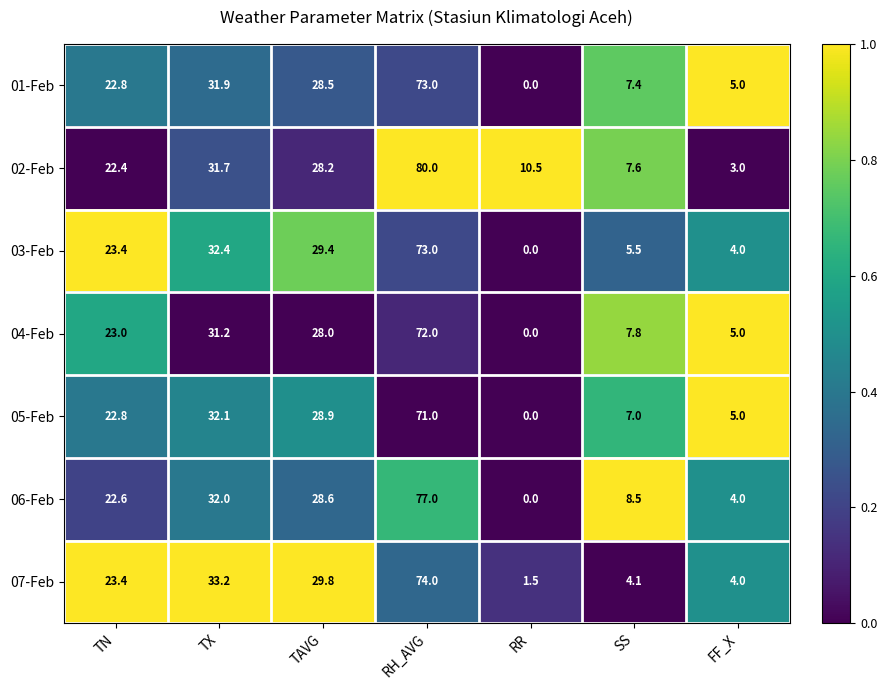

Which label corresponds to the largest value in the chart?

RH_AVG